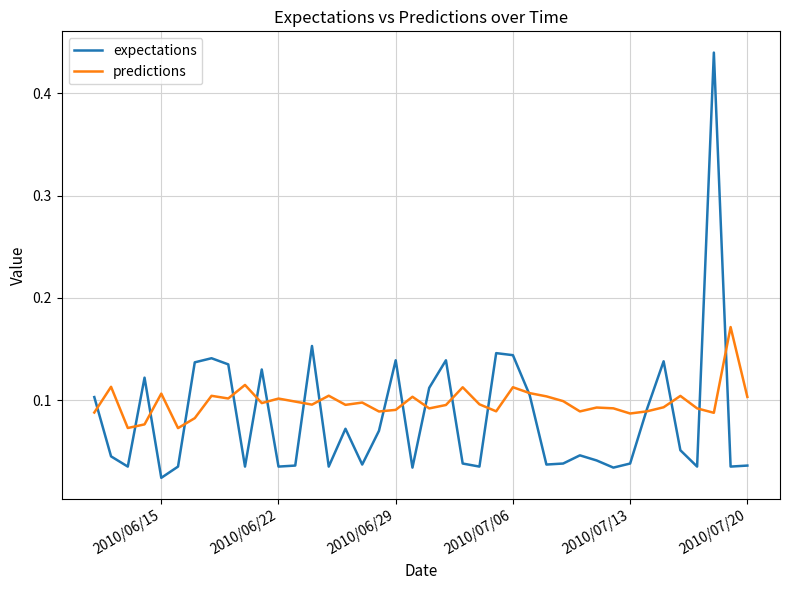

Is this an area chart (filled region under the line)?

No